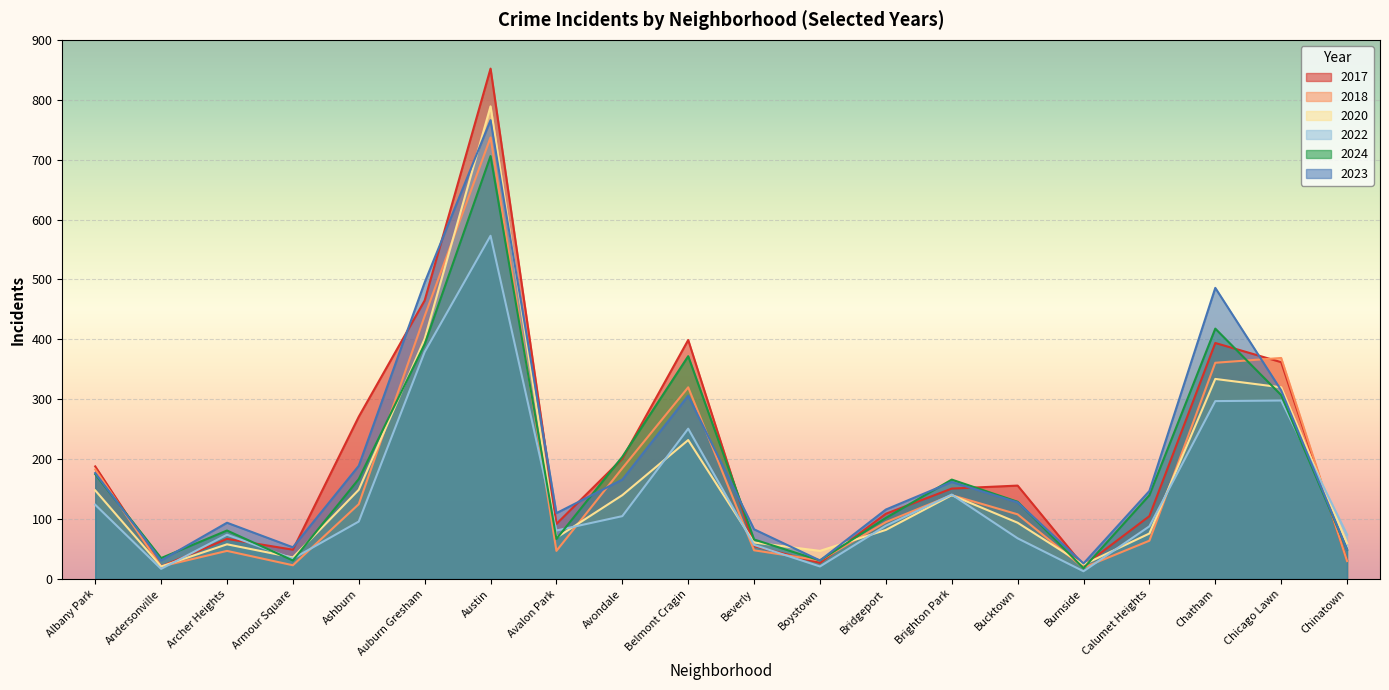

Reading left to right, list all the values displayed in this chart.

2018: Albany Park=183	Andersonville=21	Archer Heights=47	Armour Square=23	Ashburn=125	Auburn Gresham=439	Austin=737	Avalon Park=47	Avondale=185	Belmont Cragin=320	Beverly=48	Boystown=31	Bridgeport=95	Brighton Park=140	Bucktown=108	Burnside=19	Calumet Heights=64	Chatham=361	Chicago Lawn=369	Chinatown=30
2023: Albany Park=177	Andersonville=31	Archer Heights=94	Armour Square=53	Ashburn=189	Auburn Gresham=495	Austin=766	Avalon Park=110	Avondale=166	Belmont Cragin=306	Beverly=83	Boystown=31	Bridgeport=116	Brighton Park=162	Bucktown=128	Burnside=26	Calumet Heights=147	Chatham=486	Chicago Lawn=315	Chinatown=49
2017: Albany Park=188	Andersonville=21	Archer Heights=67	Armour Square=49	Ashburn=271	Auburn Gresham=465	Austin=852	Avalon Park=92	Avondale=201	Belmont Cragin=399	Beverly=55	Boystown=27	Bridgeport=109	Brighton Park=151	Bucktown=156	Burnside=22	Calumet Heights=105	Chatham=394	Chicago Lawn=362	Chinatown=31
2020: Albany Park=148	Andersonville=21	Archer Heights=58	Armour Square=36	Ashburn=149	Auburn Gresham=401	Austin=789	Avalon Park=69	Avondale=140	Belmont Cragin=232	Beverly=61	Boystown=47	Bridgeport=82	Brighton Park=140	Bucktown=94	Burnside=24	Calumet Heights=76	Chatham=334	Chicago Lawn=320	Chinatown=60
2022: Albany Park=124	Andersonville=17	Archer Heights=74	Armour Square=34	Ashburn=96	Auburn Gresham=379	Austin=573	Avalon Park=81	Avondale=105	Belmont Cragin=251	Beverly=57	Boystown=21	Bridgeport=89	Brighton Park=141	Bucktown=68	Burnside=13	Calumet Heights=88	Chatham=297	Chicago Lawn=298	Chinatown=74
2024: Albany Park=175	Andersonville=35	Archer Heights=81	Armour Square=31	Ashburn=167	Auburn Gresham=392	Austin=706	Avalon Park=67	Avondale=204	Belmont Cragin=372	Beverly=66	Boystown=31	Bridgeport=102	Brighton Park=166	Bucktown=129	Burnside=18	Calumet Heights=140	Chatham=418	Chicago Lawn=307	Chinatown=49